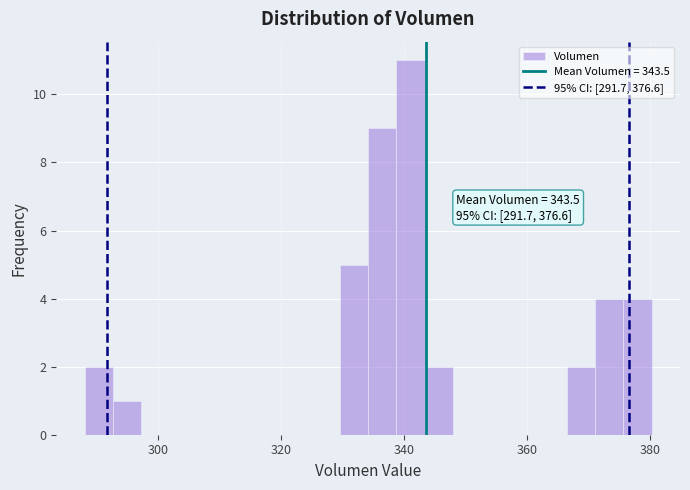

Read against the x-axis, roughly where is the centre of the tallest bar?

342